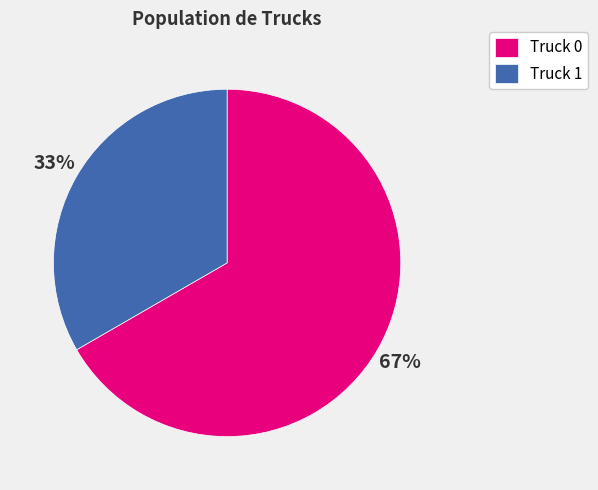

What is the largest slice in the pie chart?

Truck 0